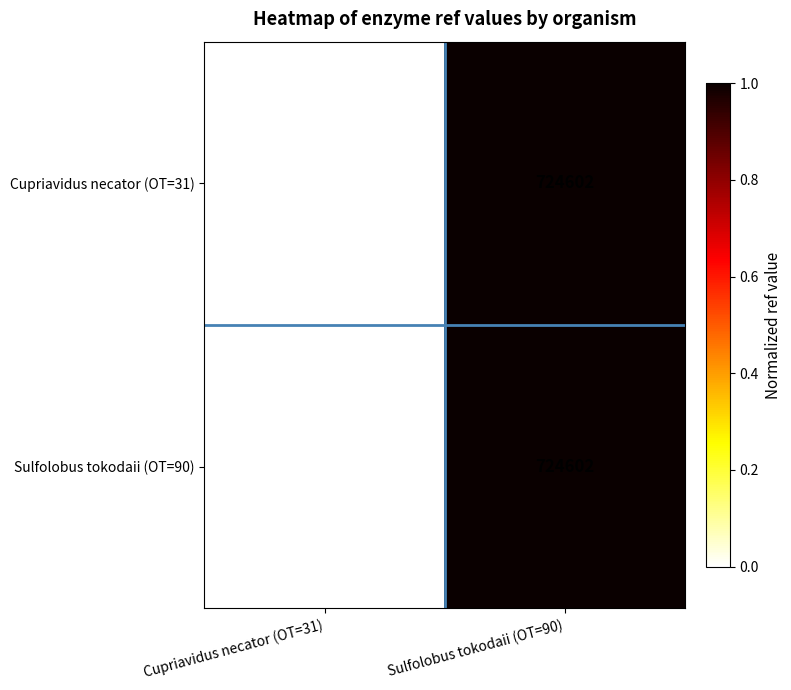

What is the difference between the maximum and minimum values in the Sulfolobus tokodaii (OT=90) series?

436548